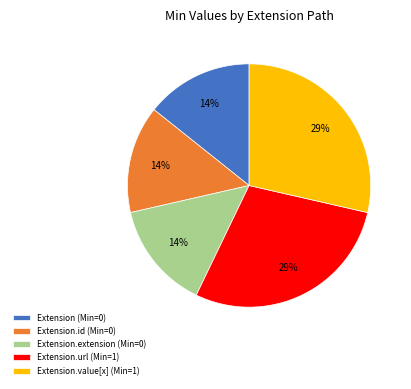

Is there any slice that represents more than half of the pie?

No